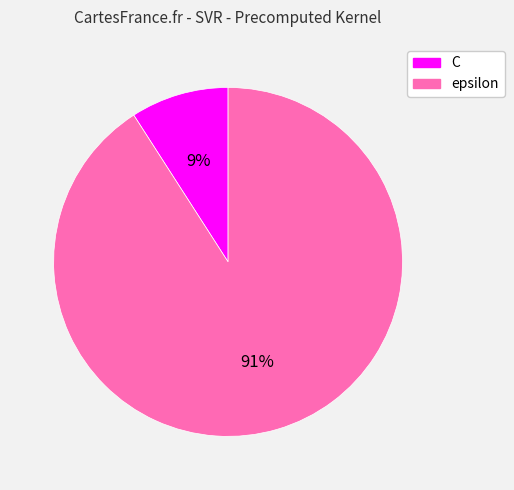

How many segments does this pie chart have?

2